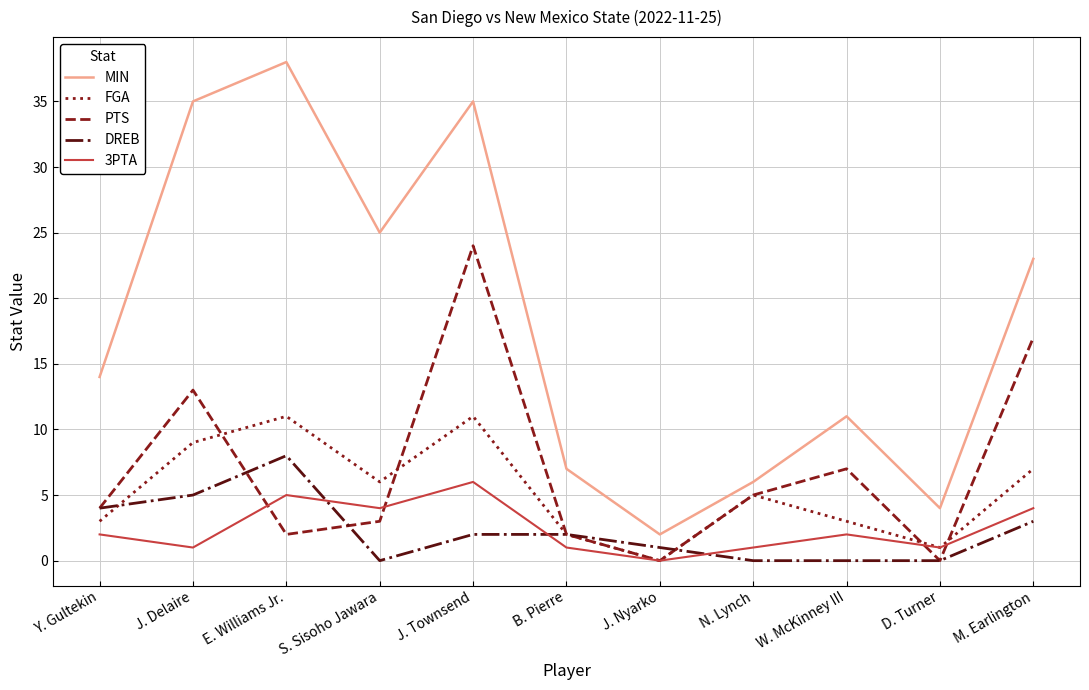

At how many categories does at least one series exceed 9?

7